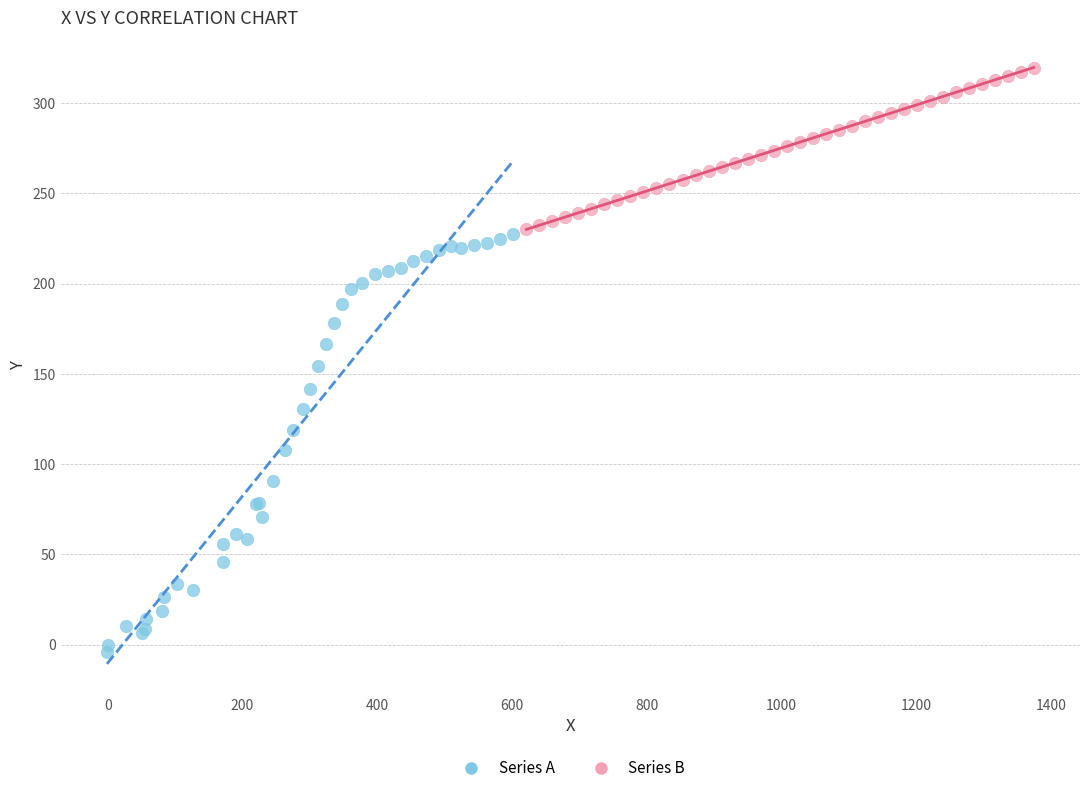

Which series reaches the maximum Y coordinate?

Series B